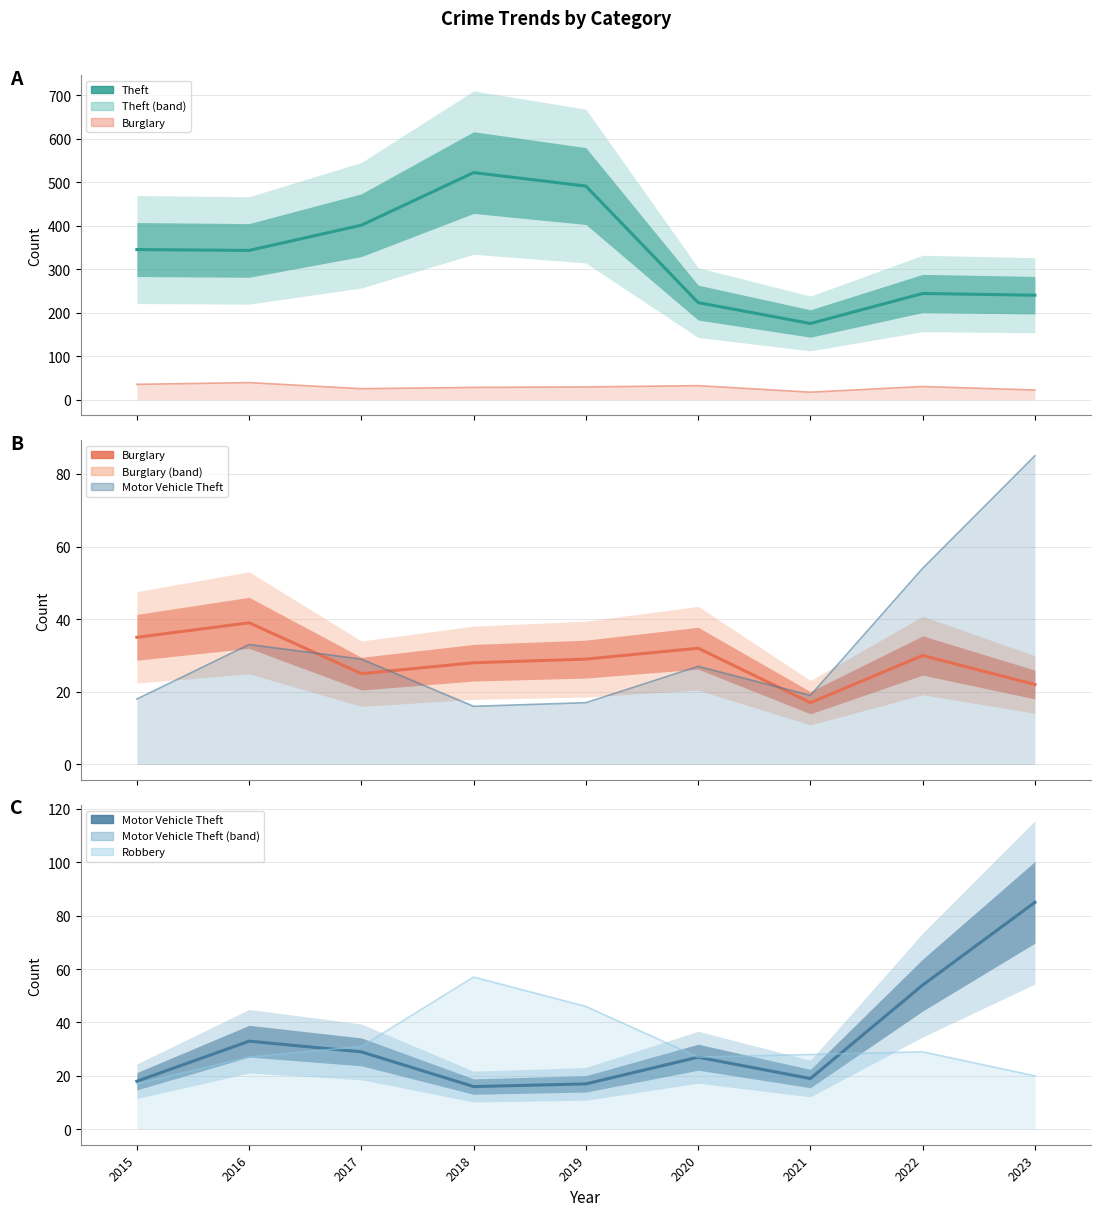

What is the value of the Theft point at the 2nd from the left?

343